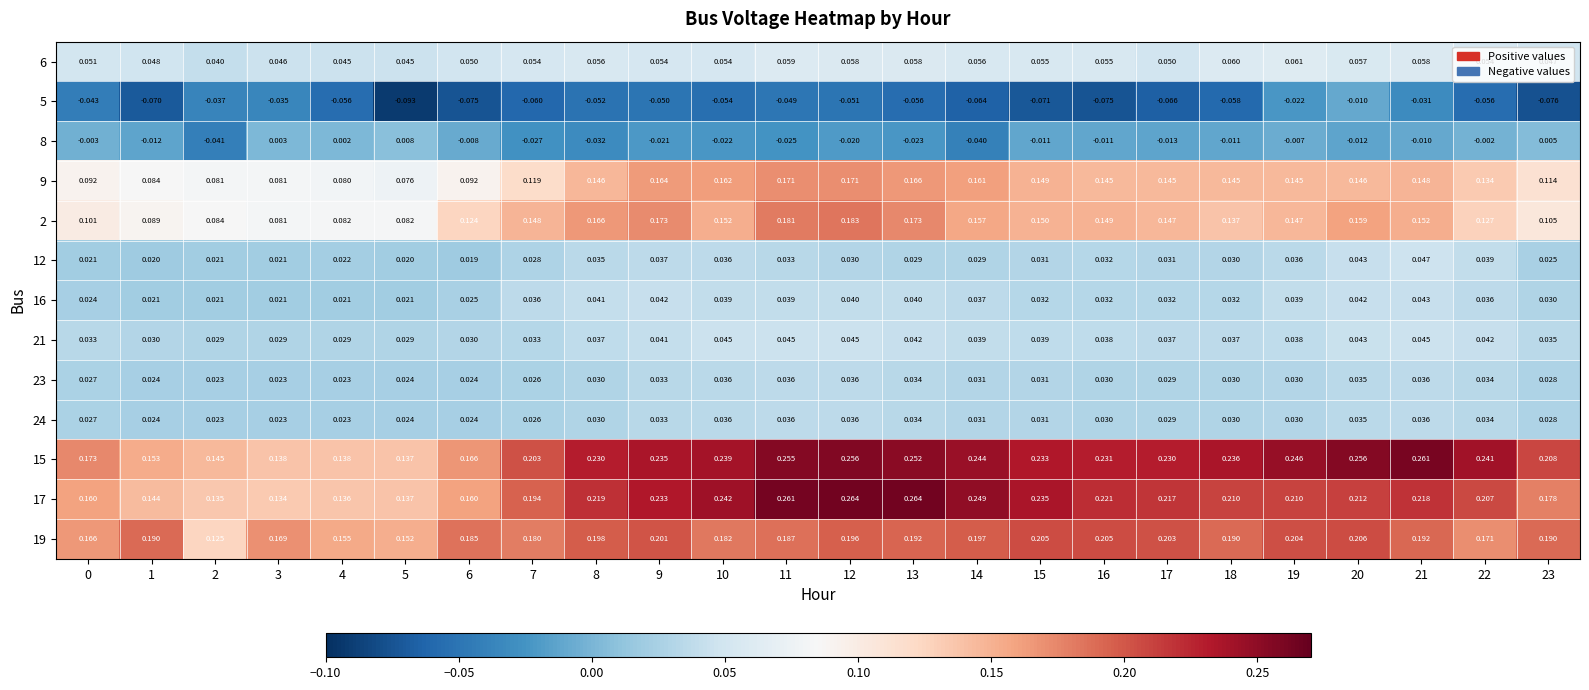

Is the value of 21 at 22 greater than the value of 19 at 15?

No